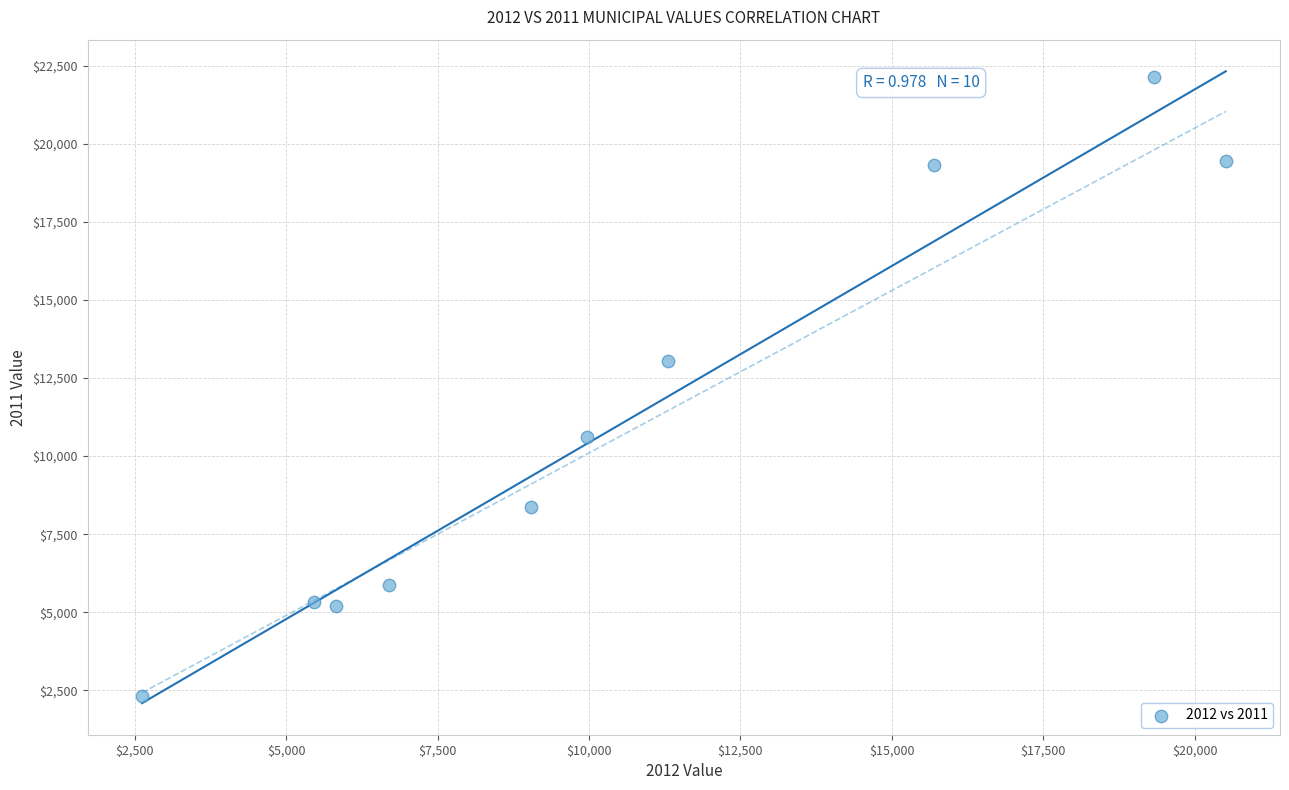

What is the average Y value?

11170.3